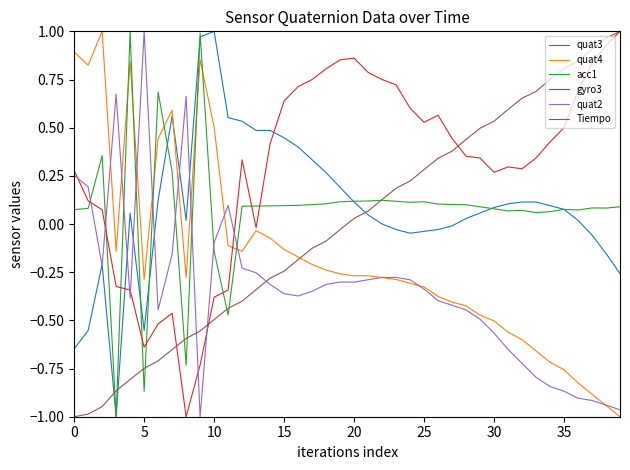

Which series has the largest total across all categories?

gyro3